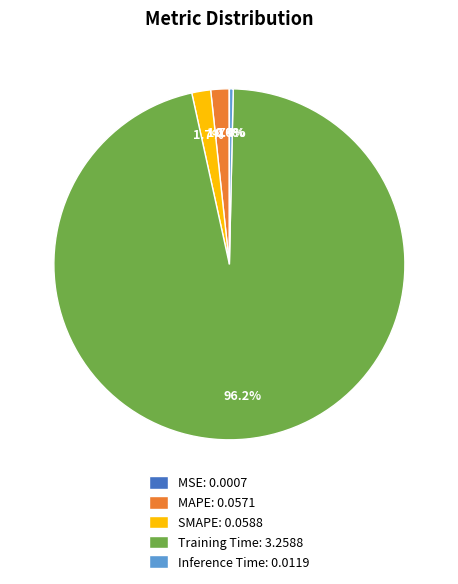

What portion of the pie excludes MAPE: 0.0571?

98.3%